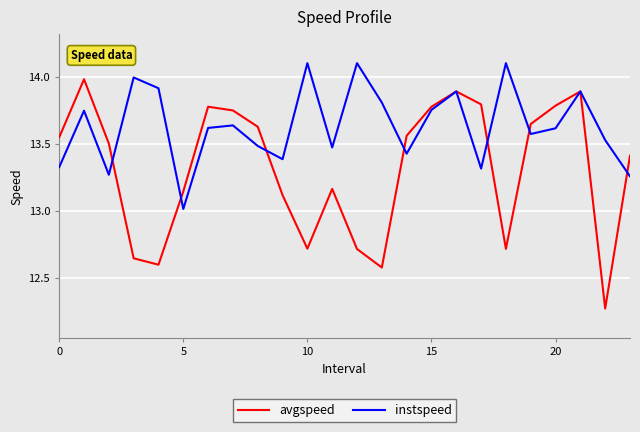

List the series in order of their peak value, lowest first.

avgspeed, instspeed